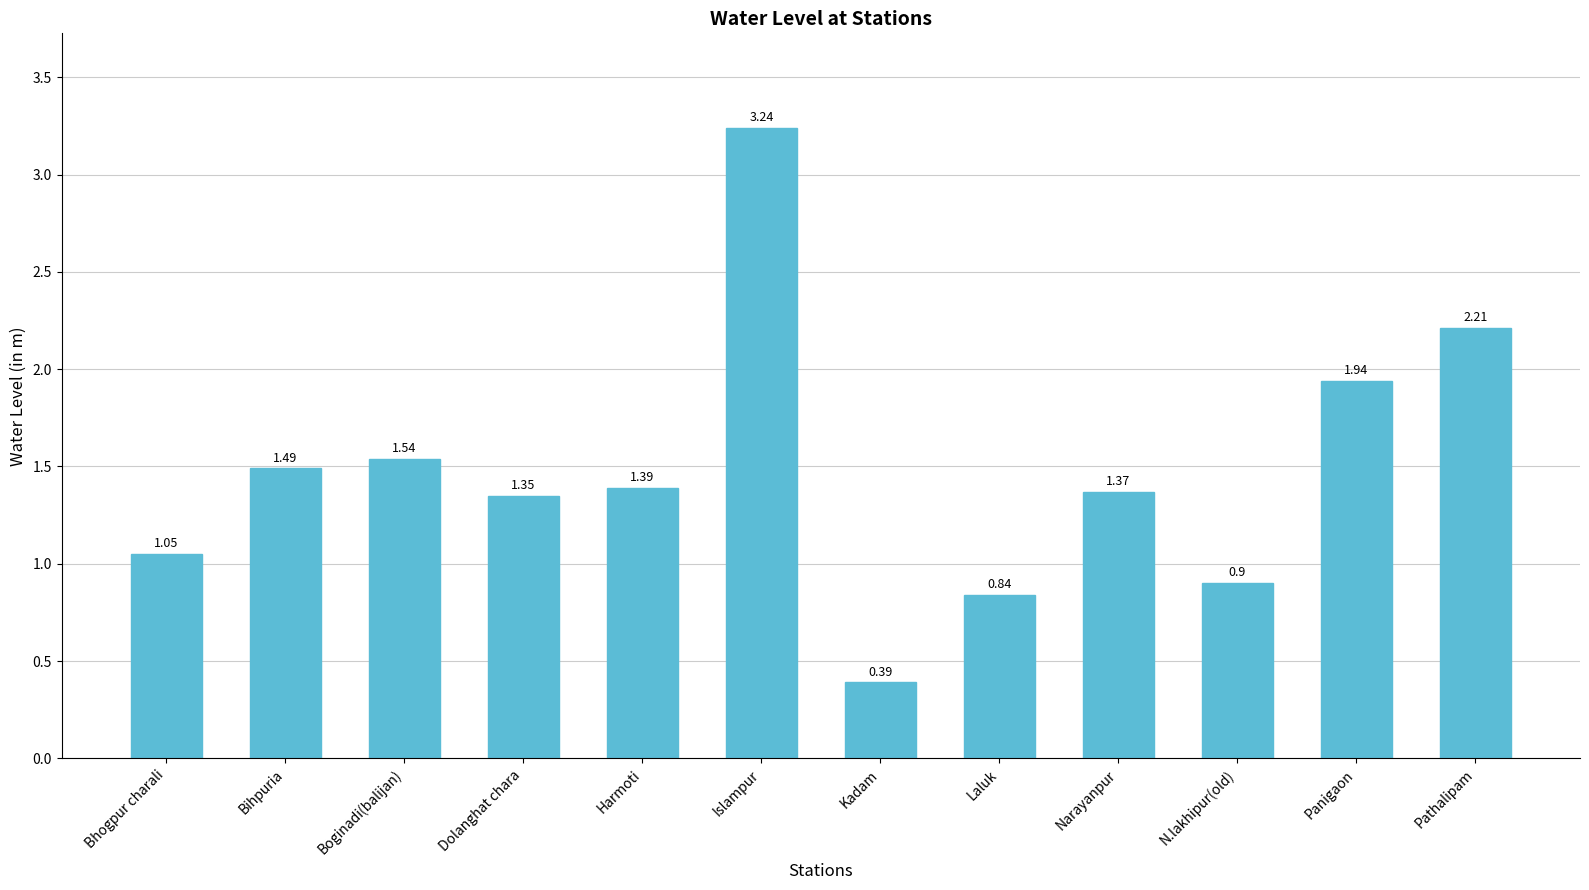

The value at Panigaon is 0.7. True or false?

False